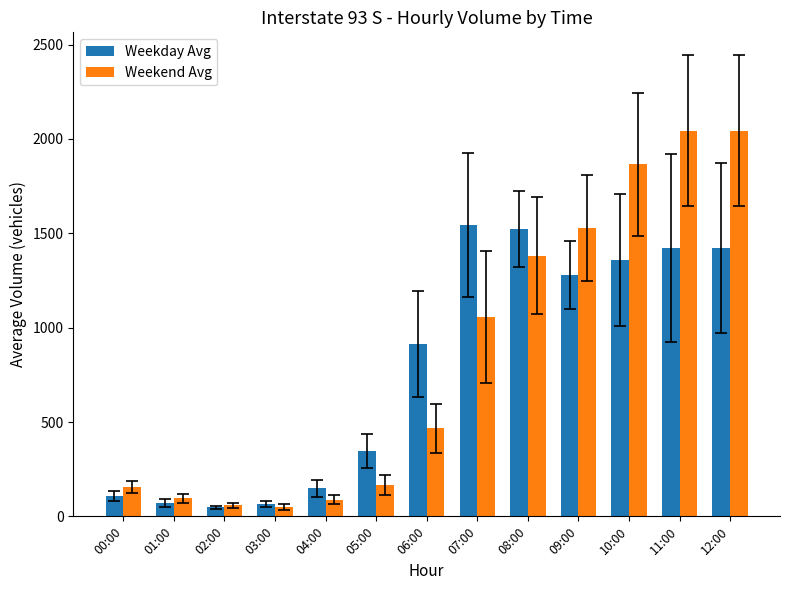

The value of Weekend Avg at 08:00 is 1381. True or false?

True